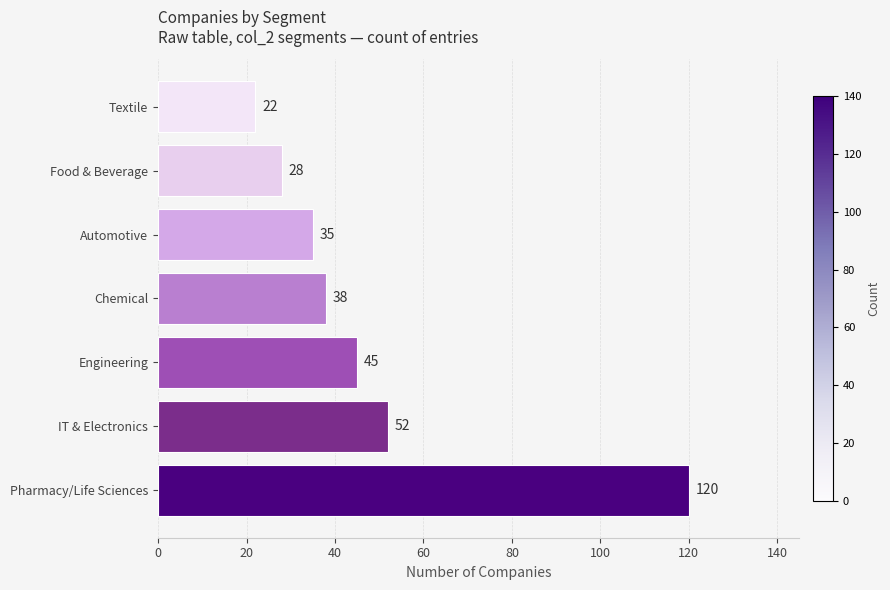

Are the bars horizontal?

Yes